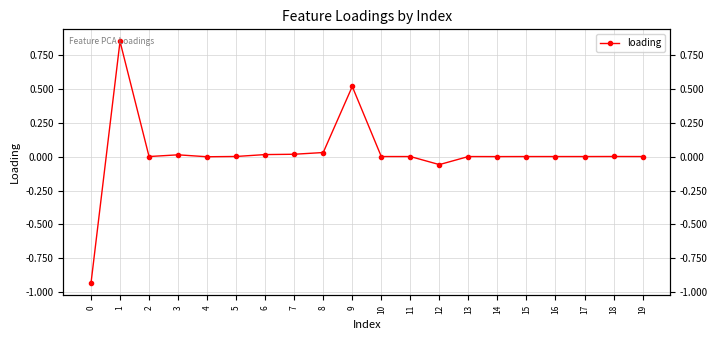

How many data points does each series have?

20